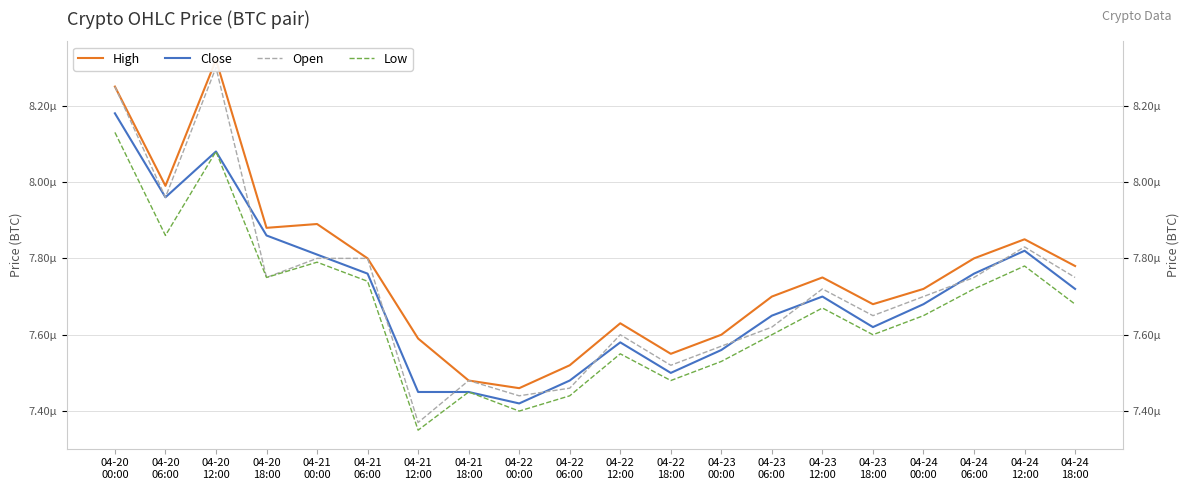

Which series has the largest total across all categories?

High